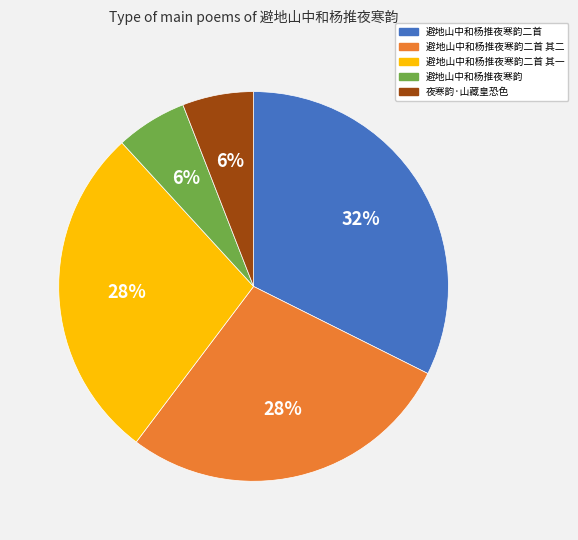

Which category has the biggest portion of the pie?

避地山中和杨推夜寒韵二首